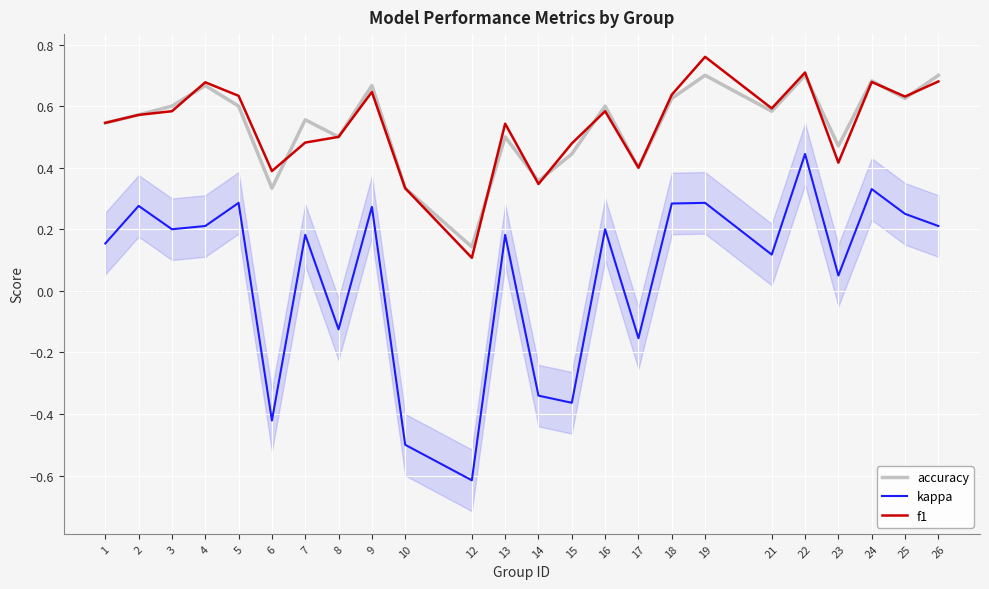

True or false: f1 has more than 2 points higher than both neighbors.

True